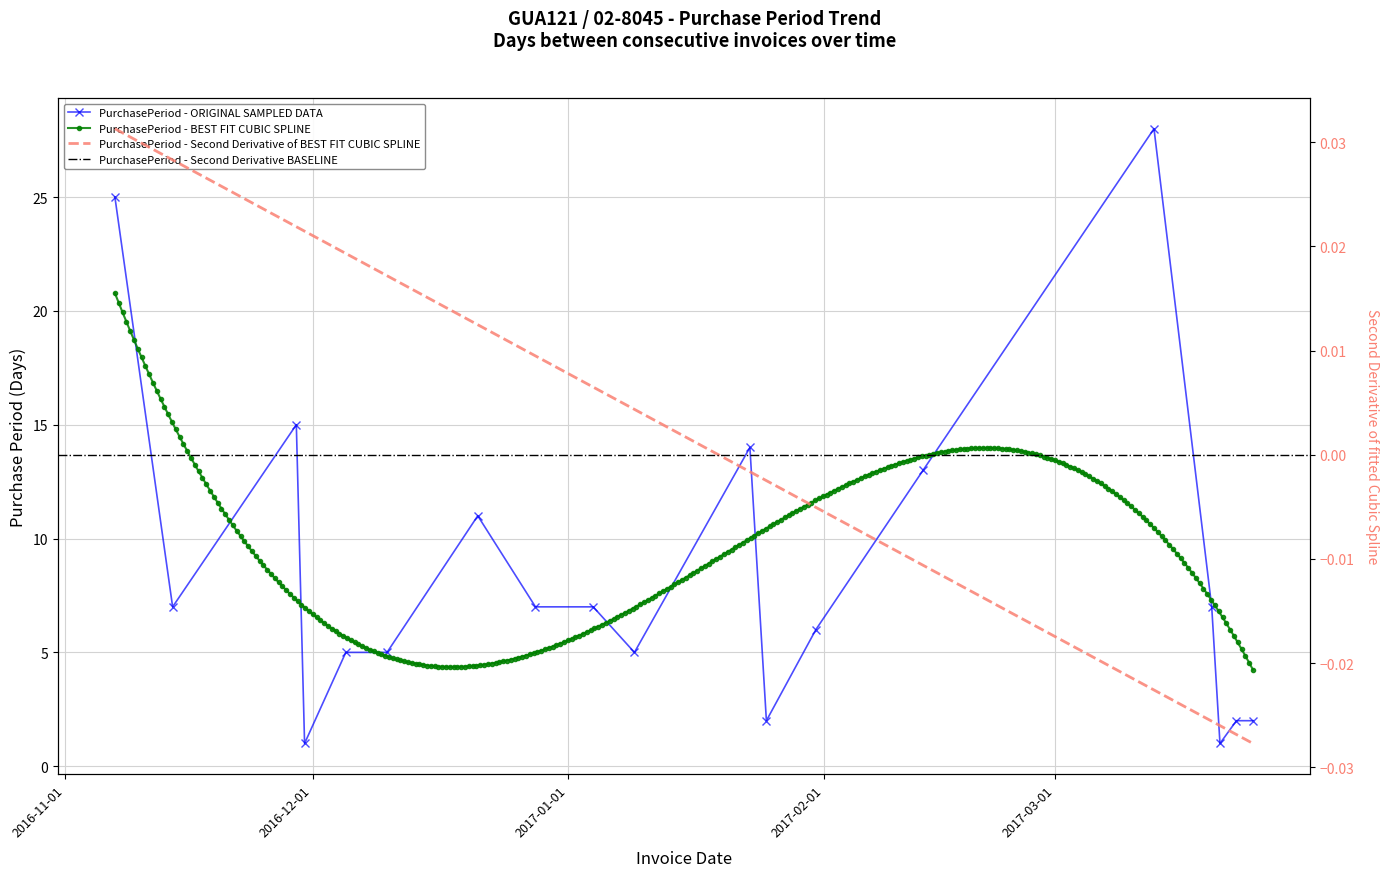

List the labels in order of value, smallest first.

2016-11-30, 2017-03-21, 2017-01-25, 2017-03-23, 2017-03-25, 2016-12-05, 2016-12-10, 2017-01-09, 2017-01-31, 2016-11-14, 2016-12-28, 2017-01-04, 2017-03-20, 2016-12-21, 2017-02-13, 2017-01-23, 2016-11-29, 2016-11-07, 2017-03-13